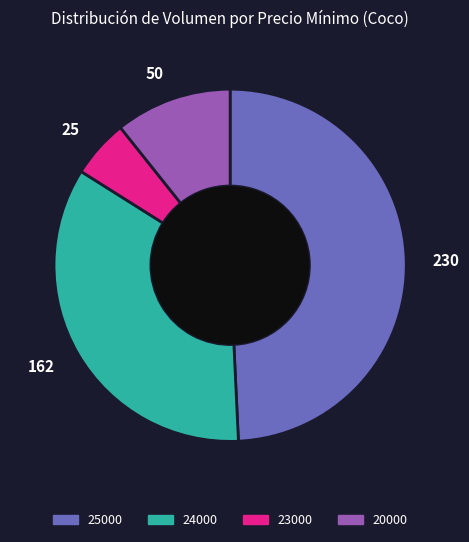

Is there a majority slice in this chart?

No